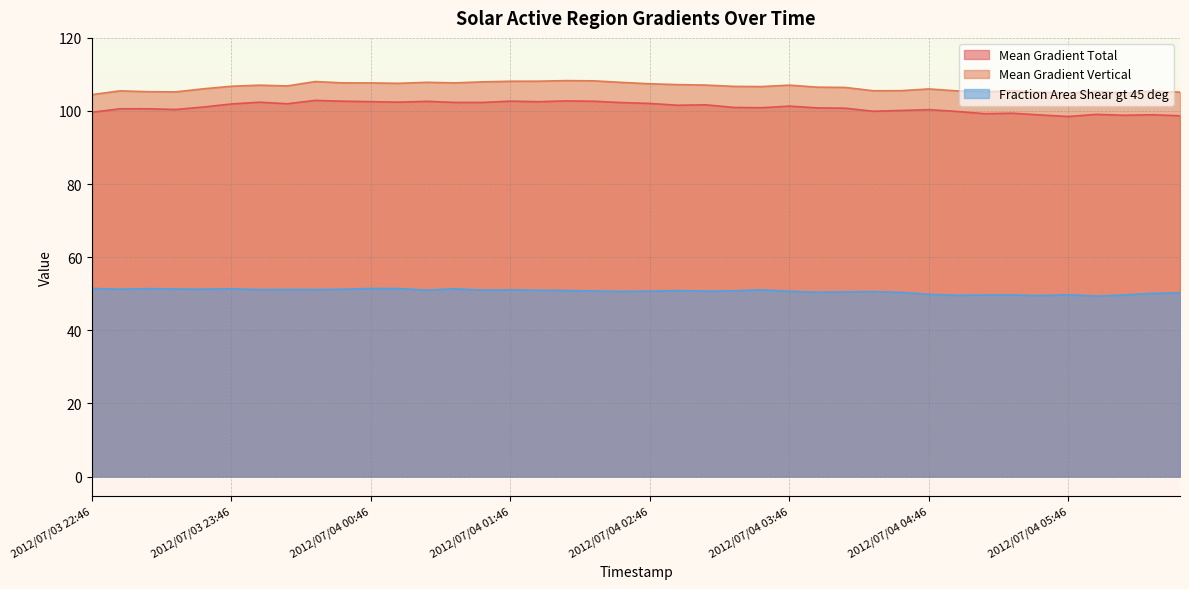

At which category is the sum across all series the highest?

2012/07/04 00:22